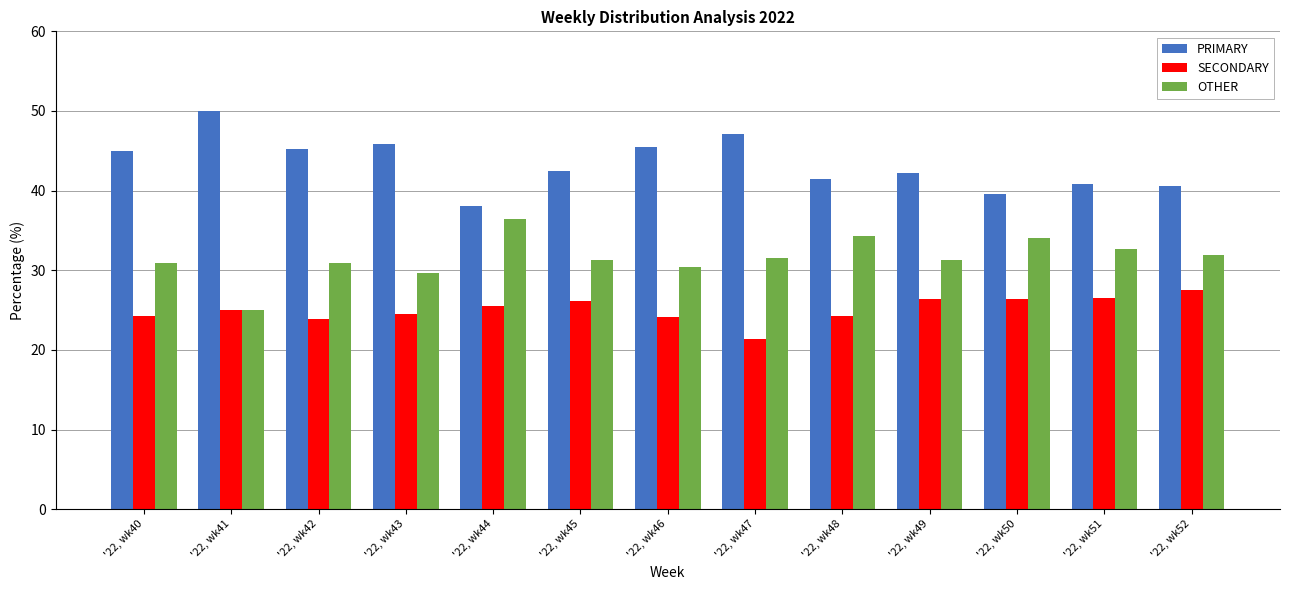

What is the value of the PRIMARY bar at the 6th from the left?

42.5